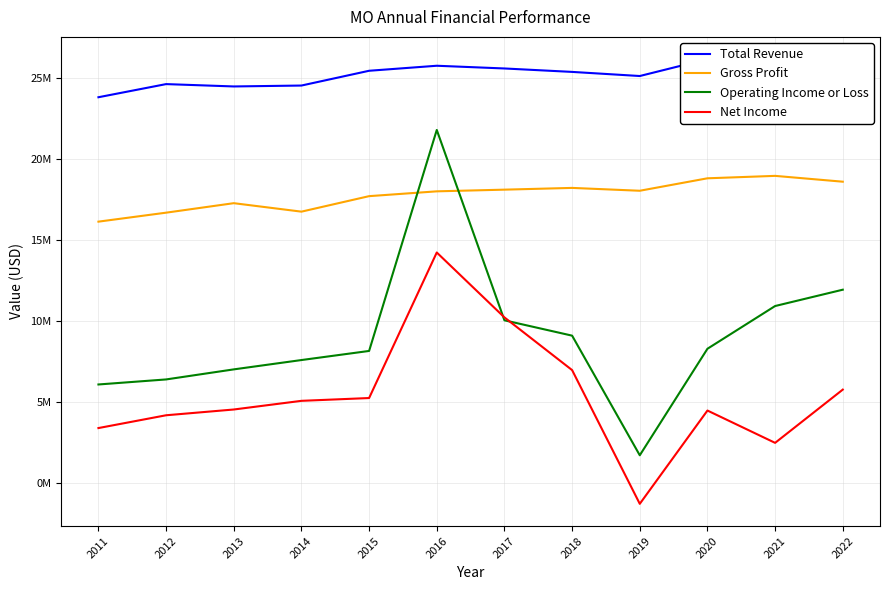

What is the total value across all series at 2011?

49365000